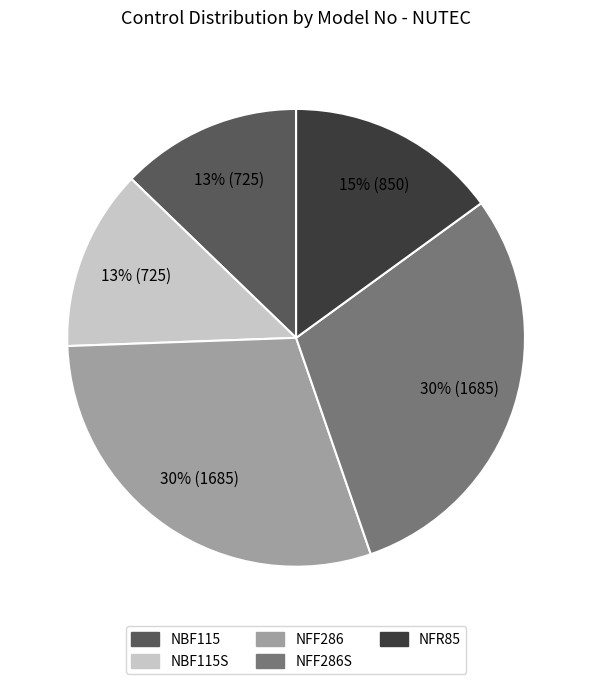

To the nearest percent, what is the difference between the NBF115 and NFF286 slice percentages?

17%